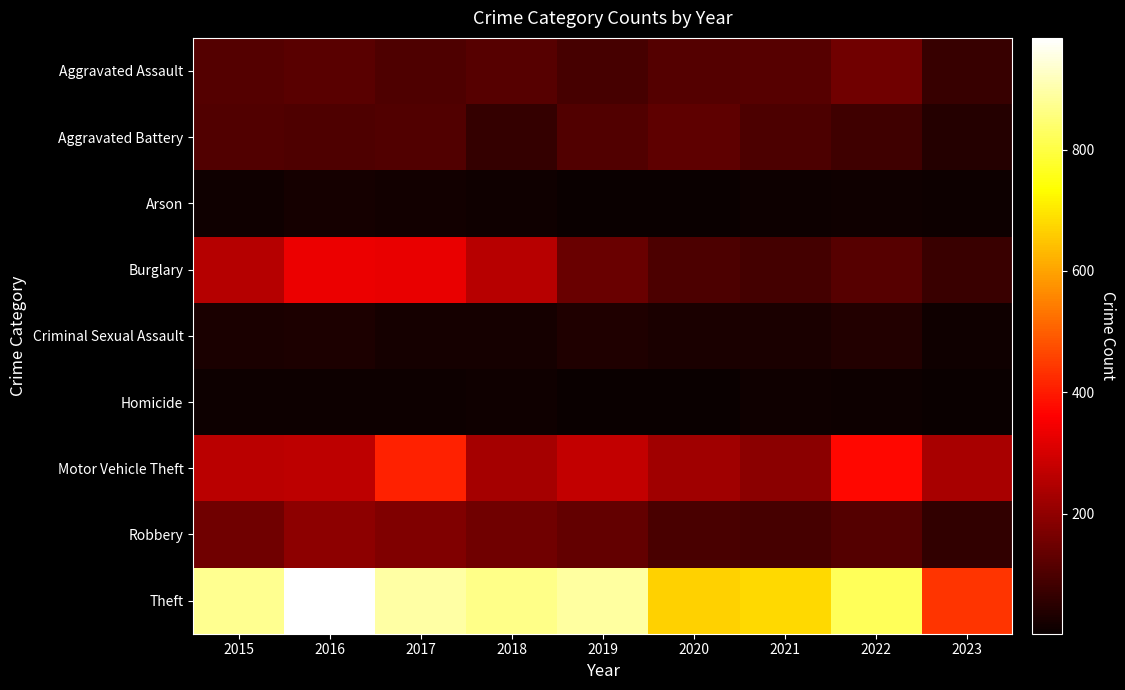

Rank the series by their maximum value, from lowest to highest.

Homicide, Arson, Criminal Sexual Assault, Aggravated Battery, Aggravated Assault, Robbery, Burglary, Motor Vehicle Theft, Theft